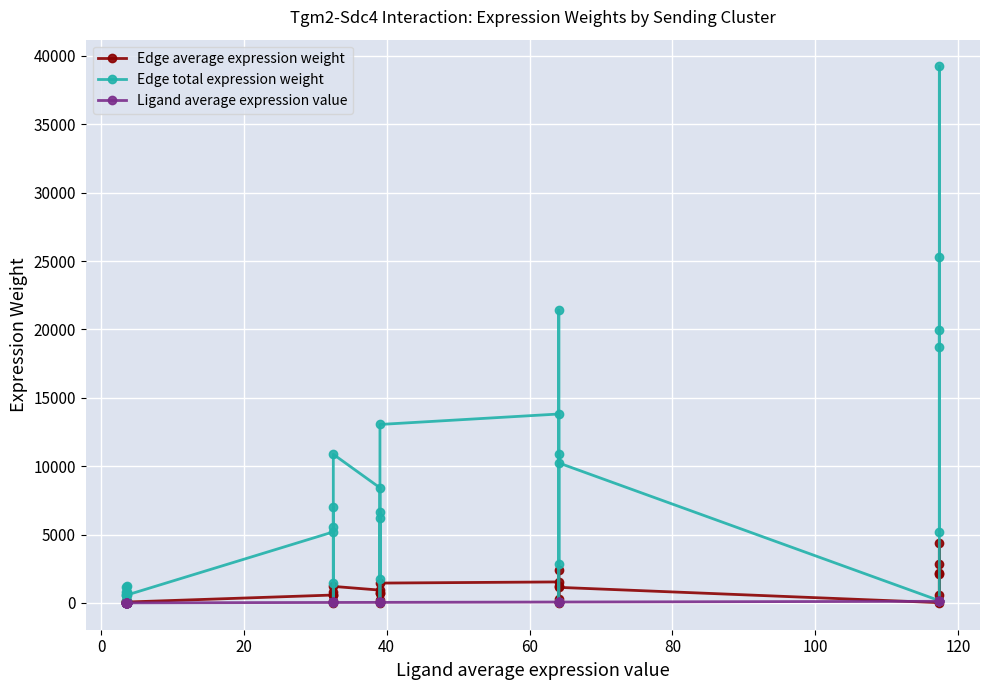

Which series has the widest spread of values?

Edge total expression weight